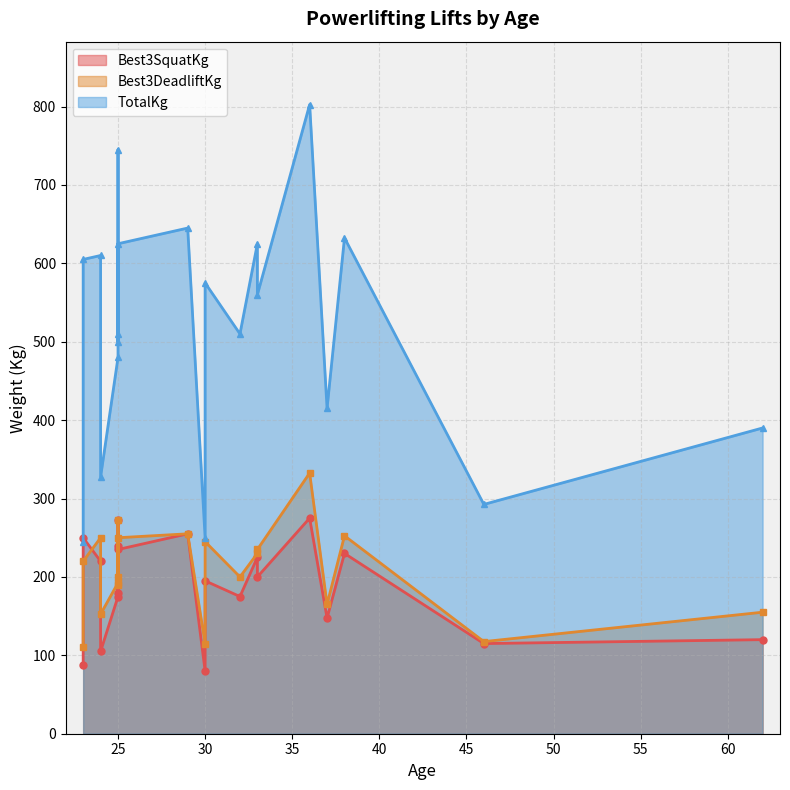

List the labels in order of TotalKg value, smallest first.

23, 30, 46, 24, 62, 37, 25, 25, 32, 25, 33, 30, 23, 24, 33, 25, 38, 29, 25, 36